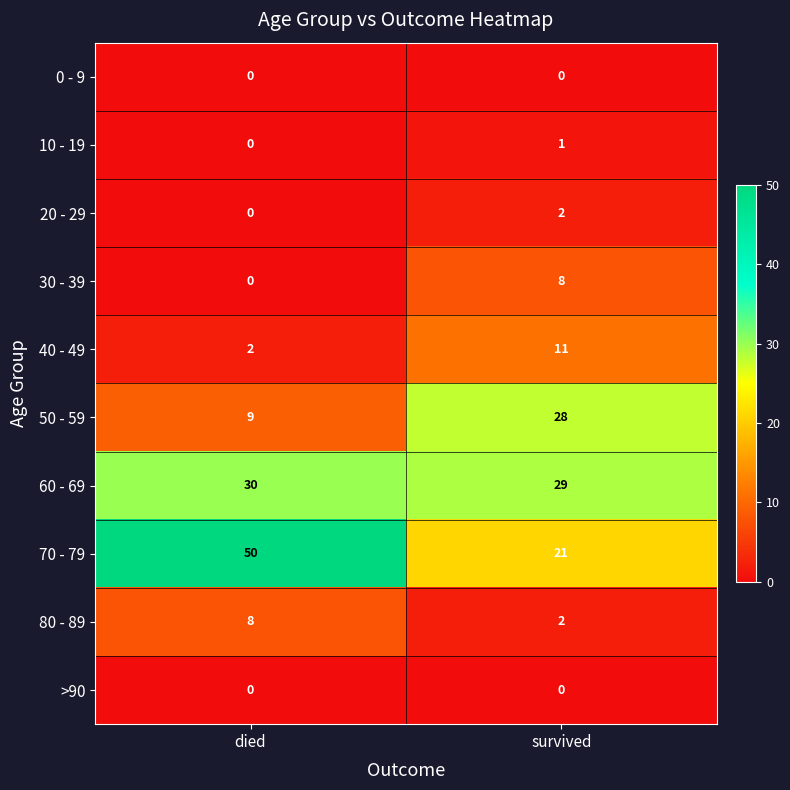

The 20 - 29 series shows -1 at died. True or false?

False